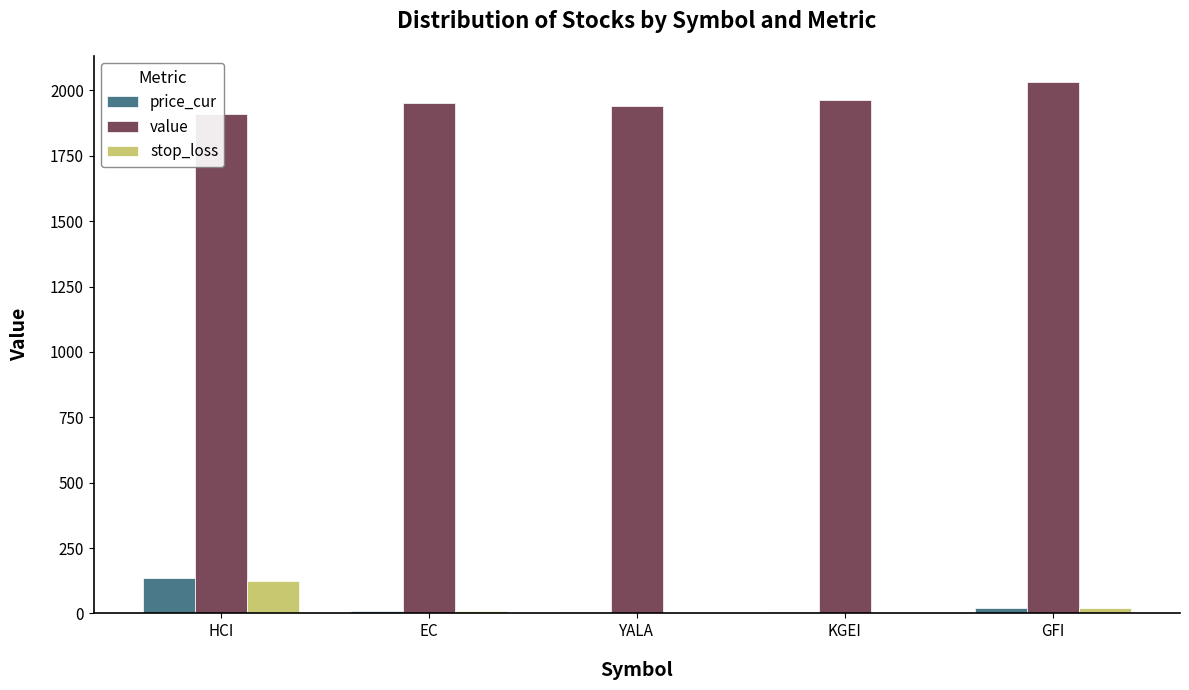

Read the value value at GFI.

2030.7